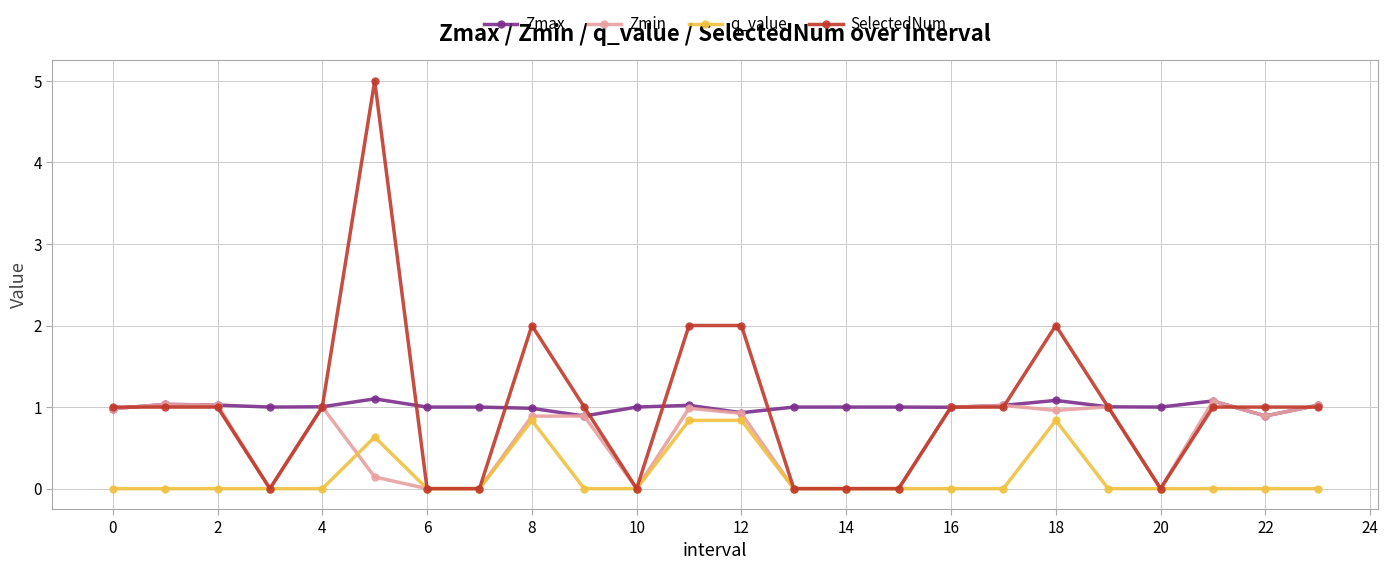

Which series has the largest range (max minus min)?

SelectedNum